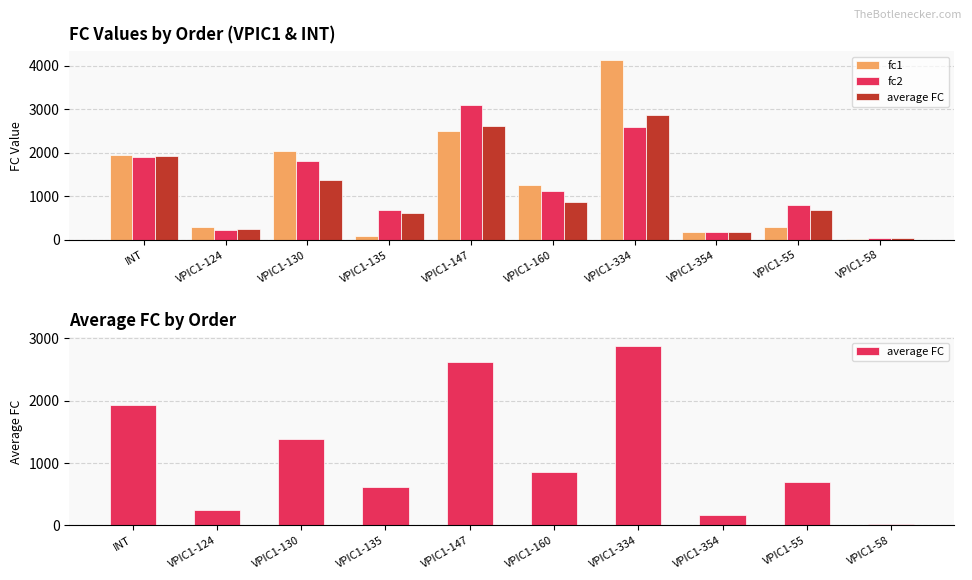

How many bars are there in each group?

3